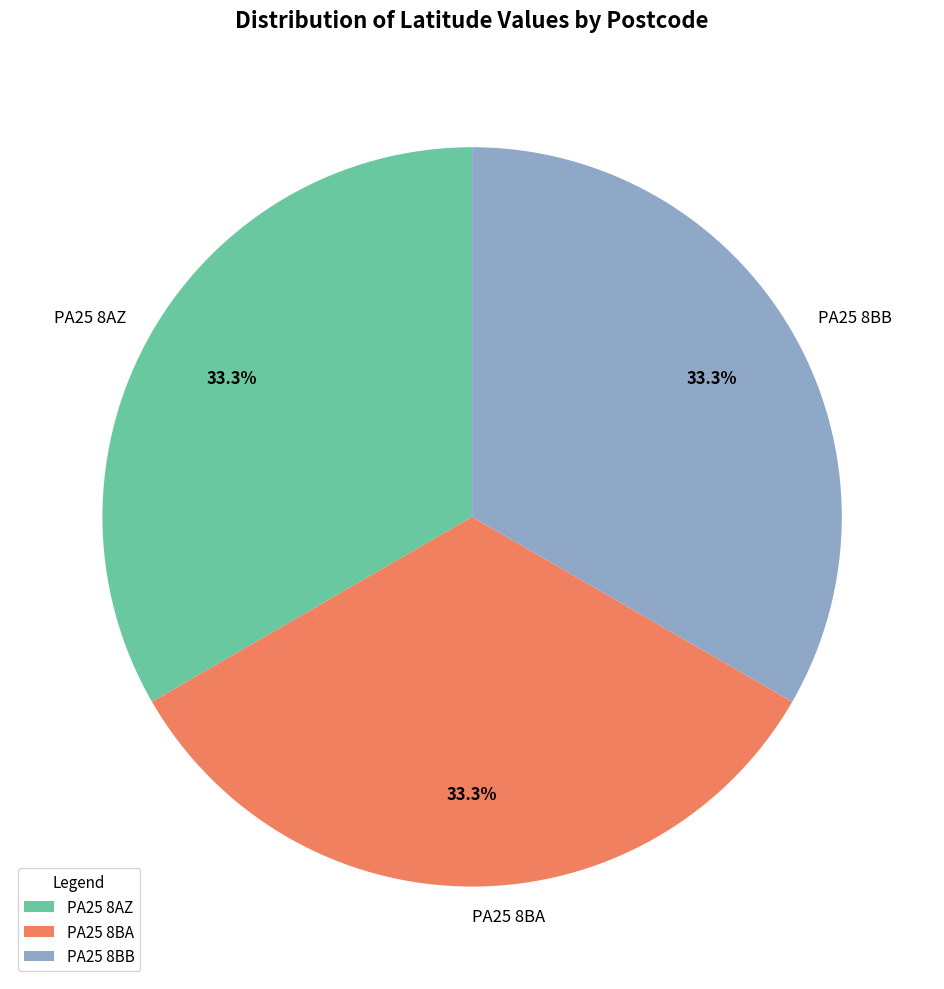

Does PA25 8BA account for over 50% of the chart?

No